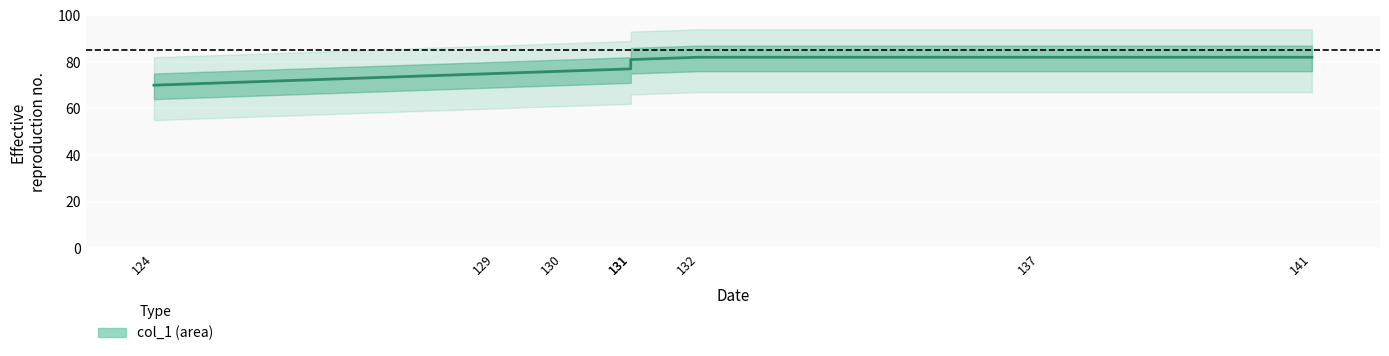

What is the value of the 7th point from the left?

82